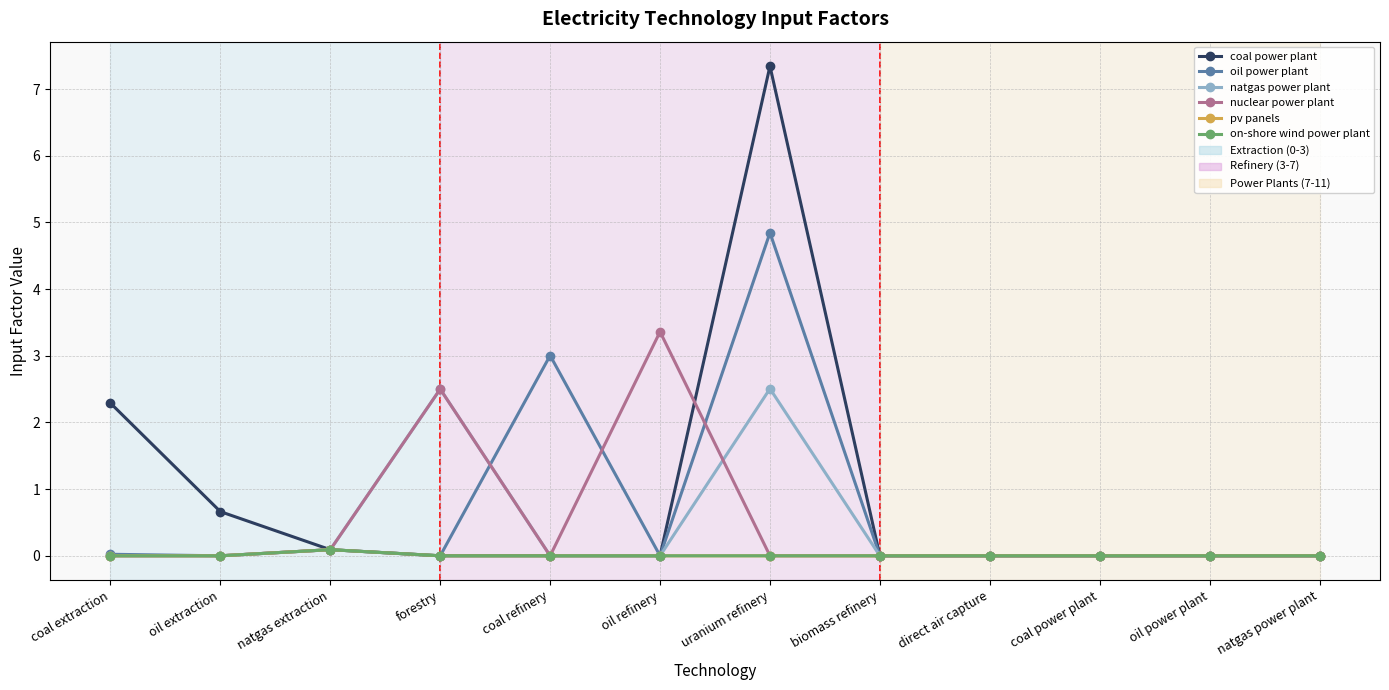

Reading right to left, list all the values displayed in this chart.

coal power plant: natgas power plant=0.0	oil power plant=0.0	coal power plant=0.0	direct air capture=0.0	biomass refinery=0.0	uranium refinery=7.3	oil refinery=0.0	coal refinery=0.0	forestry=0.0	natgas extraction=0.1	oil extraction=0.7	coal extraction=2.3
oil power plant: natgas power plant=0.0	oil power plant=0.0	coal power plant=0.0	direct air capture=0.0	biomass refinery=0.0	uranium refinery=4.8	oil refinery=0.0	coal refinery=3.0	forestry=0.0	natgas extraction=0.1	oil extraction=0.0	coal extraction=0.0
natgas power plant: natgas power plant=0.0	oil power plant=0.0	coal power plant=0.0	direct air capture=0.0	biomass refinery=0.0	uranium refinery=2.5	oil refinery=0.0	coal refinery=0.0	forestry=2.5	natgas extraction=0.1	oil extraction=0.0	coal extraction=0.0
nuclear power plant: natgas power plant=0.0	oil power plant=0.0	coal power plant=0.0	direct air capture=0.0	biomass refinery=0.0	uranium refinery=0.0	oil refinery=3.4	coal refinery=0.0	forestry=2.5	natgas extraction=0.1	oil extraction=0.0	coal extraction=0.0
pv panels: natgas power plant=0.0	oil power plant=0.0	coal power plant=0.0	direct air capture=0.0	biomass refinery=0.0	uranium refinery=0.0	oil refinery=0.0	coal refinery=0.0	forestry=0.0	natgas extraction=0.1	oil extraction=0.0	coal extraction=0.0
on-shore wind power plant: natgas power plant=0.0	oil power plant=0.0	coal power plant=0.0	direct air capture=0.0	biomass refinery=0.0	uranium refinery=0.0	oil refinery=0.0	coal refinery=0.0	forestry=0.0	natgas extraction=0.1	oil extraction=0.0	coal extraction=0.0